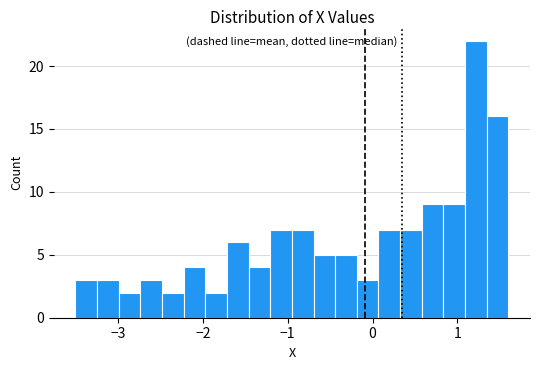

Around what value on the x-axis is the tallest bar? Give the approximate position of its centre, as read against the axis.

1.2